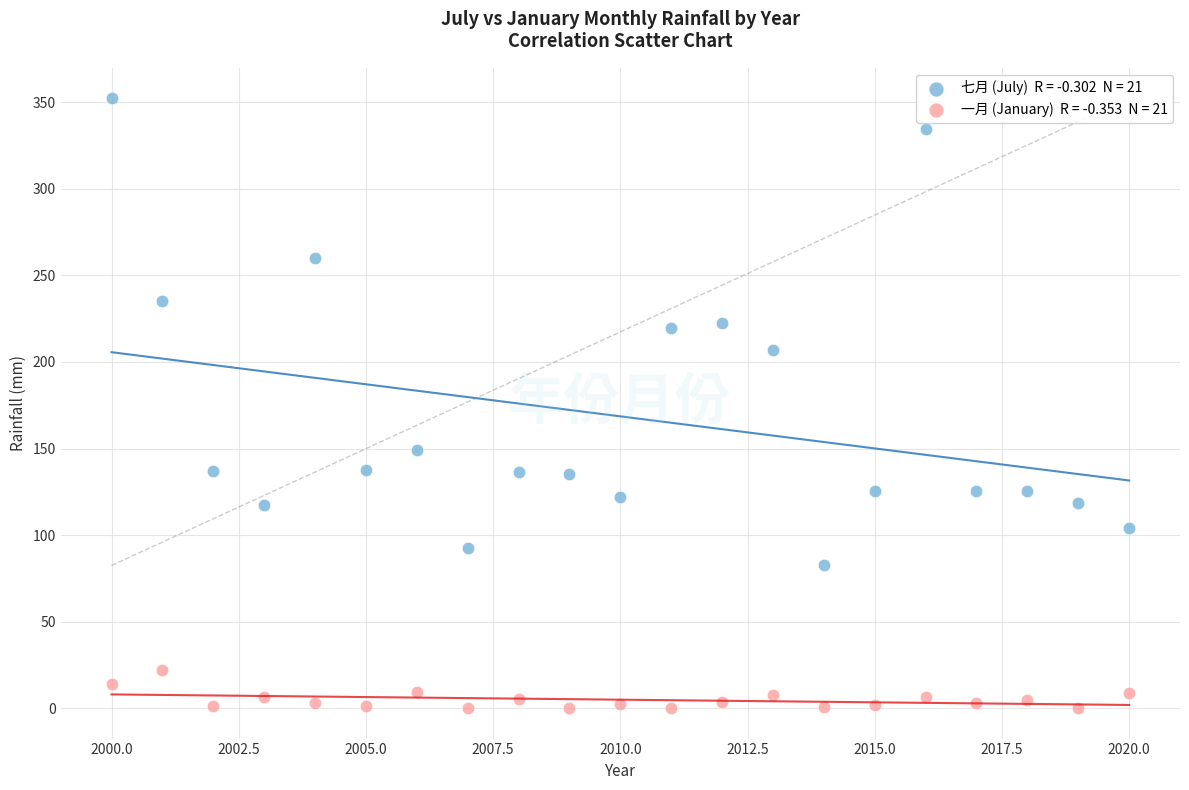

Across all data points, what is the range of X values (max minus min)?

20.0